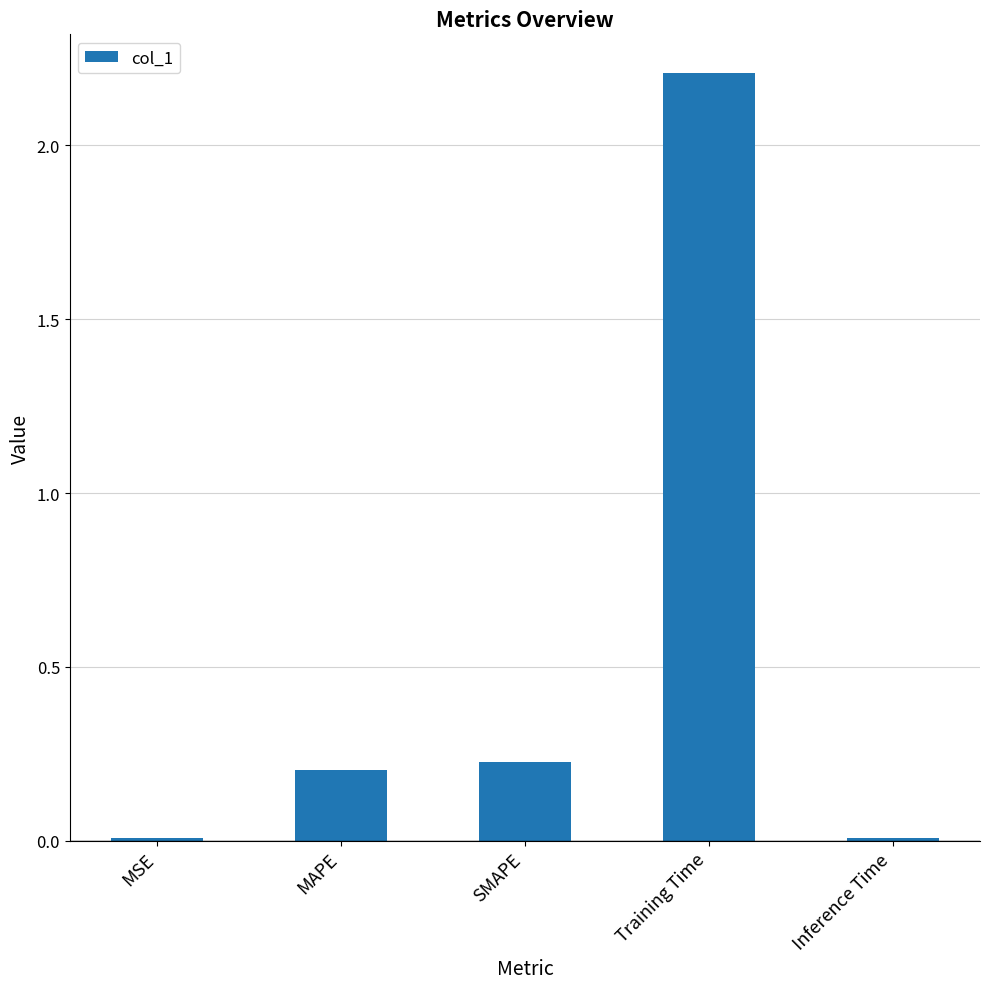

What is the maximum value shown in the chart?

2.2